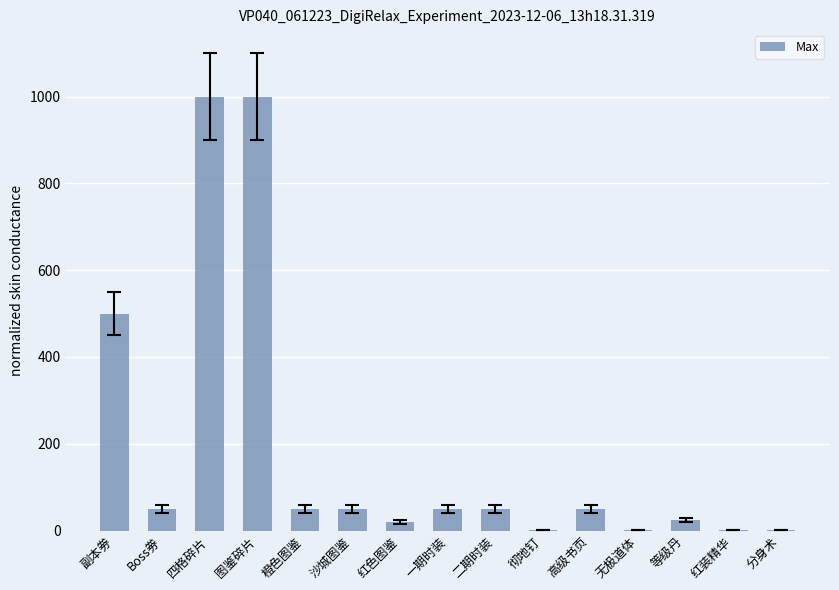

What is the sum of all values?

2850